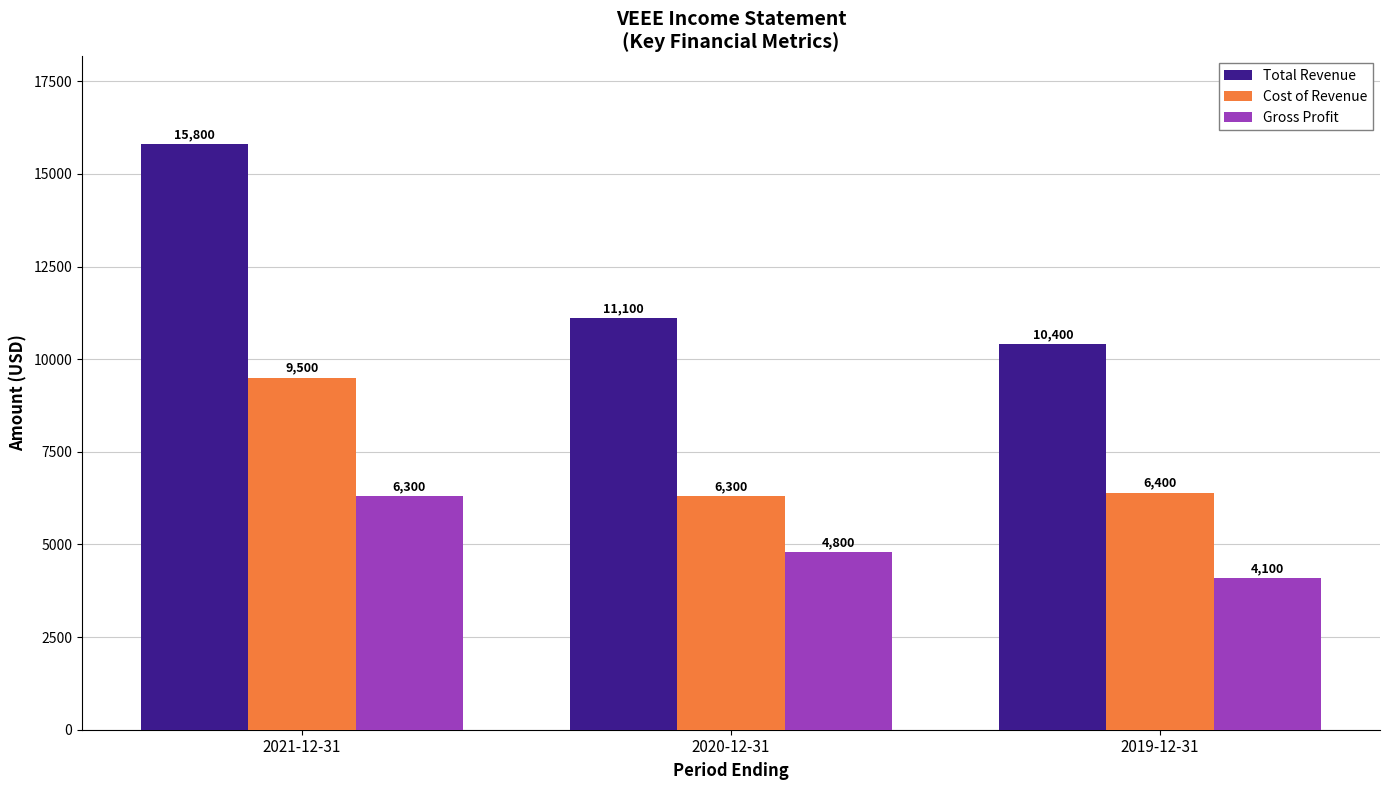

Does the chart contain any negative values?

No